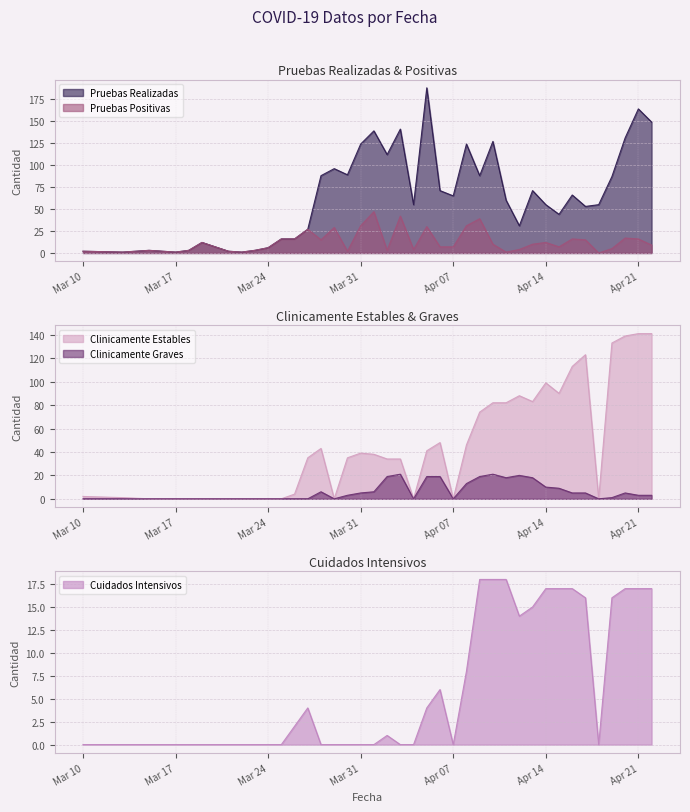

True or false: Pruebas Realizadas has a value of 42 at Apr 21.

False